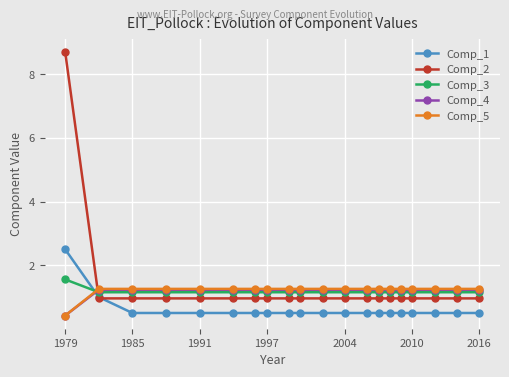

How many lines are shown in the chart?

5